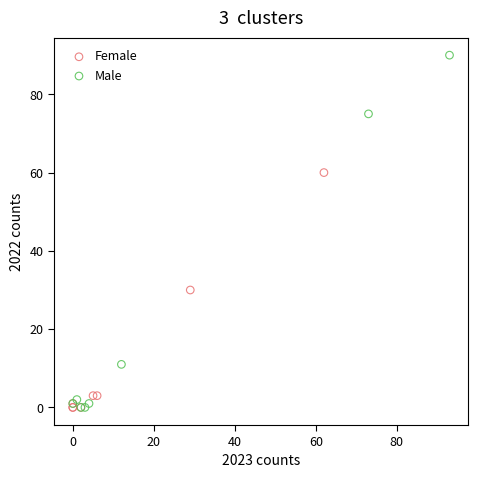

Which series contains the highest Y value?

Male